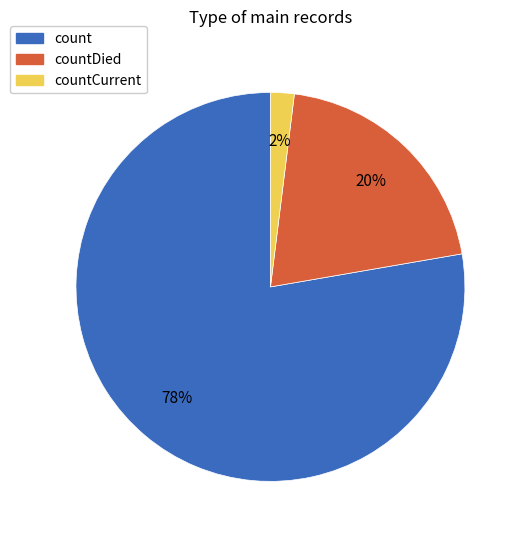

What percentage is the countDied slice, to the nearest percent?

20%